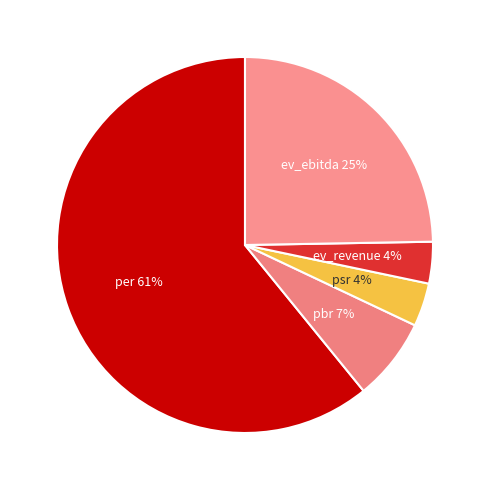

Which category accounts for the majority?

per